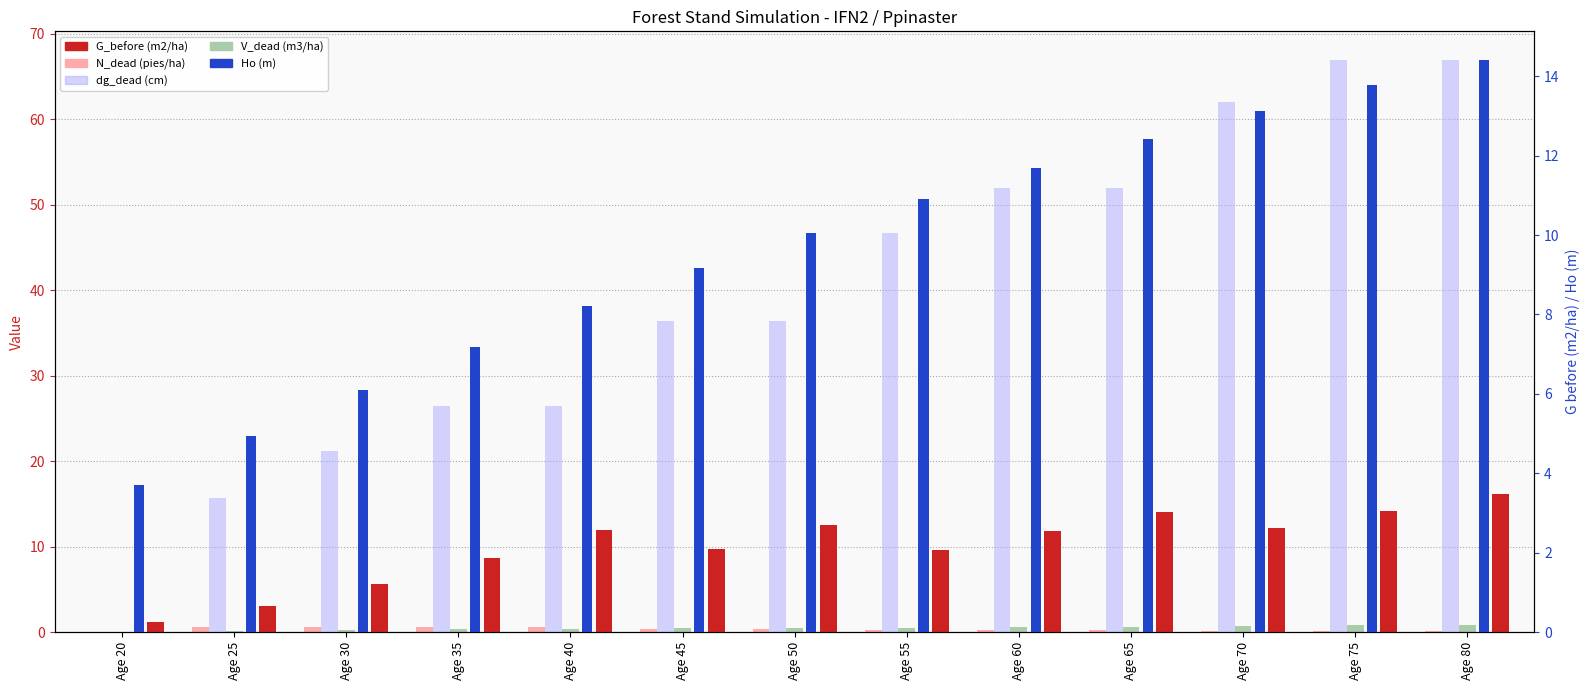

What is the difference between the maximum and minimum values in the V_dead (m3/ha) series?

0.8